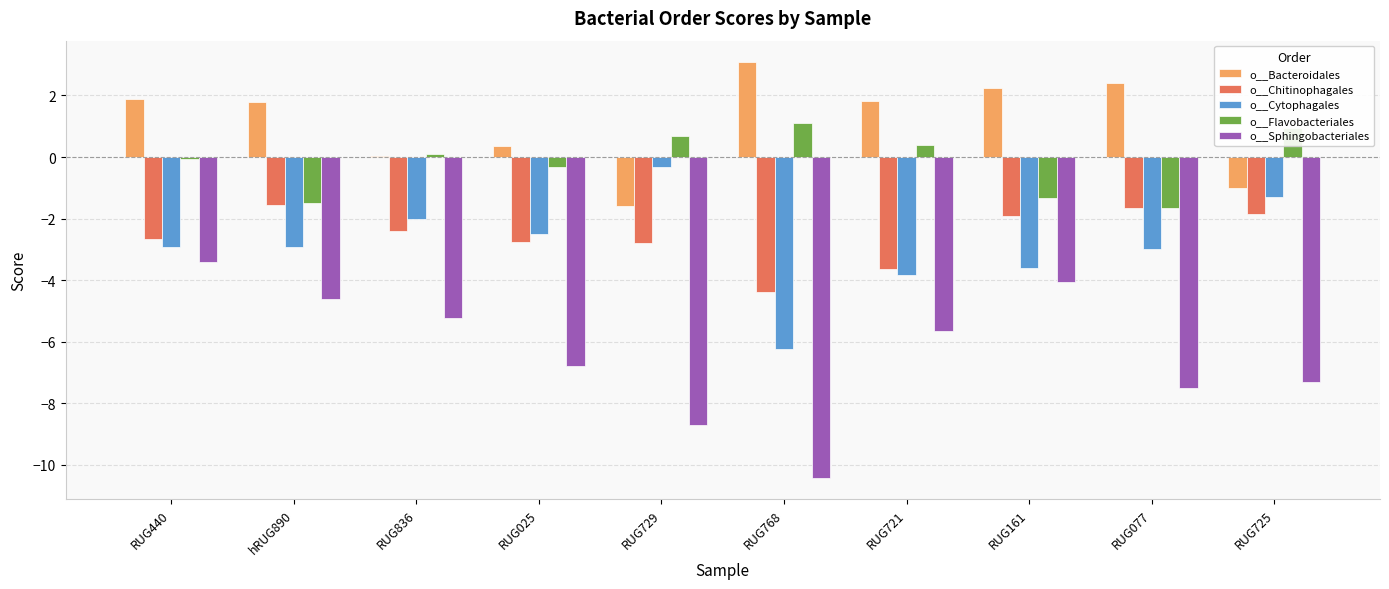

How many data points does each series have?

10